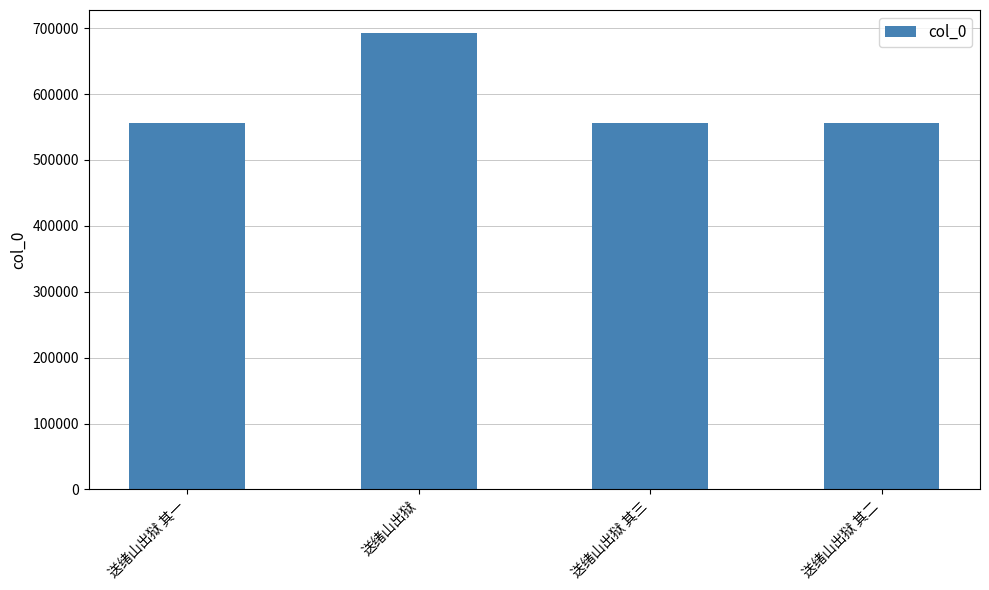

Between 送绪山出狱 and 送绪山出狱 其一, which is larger?

送绪山出狱